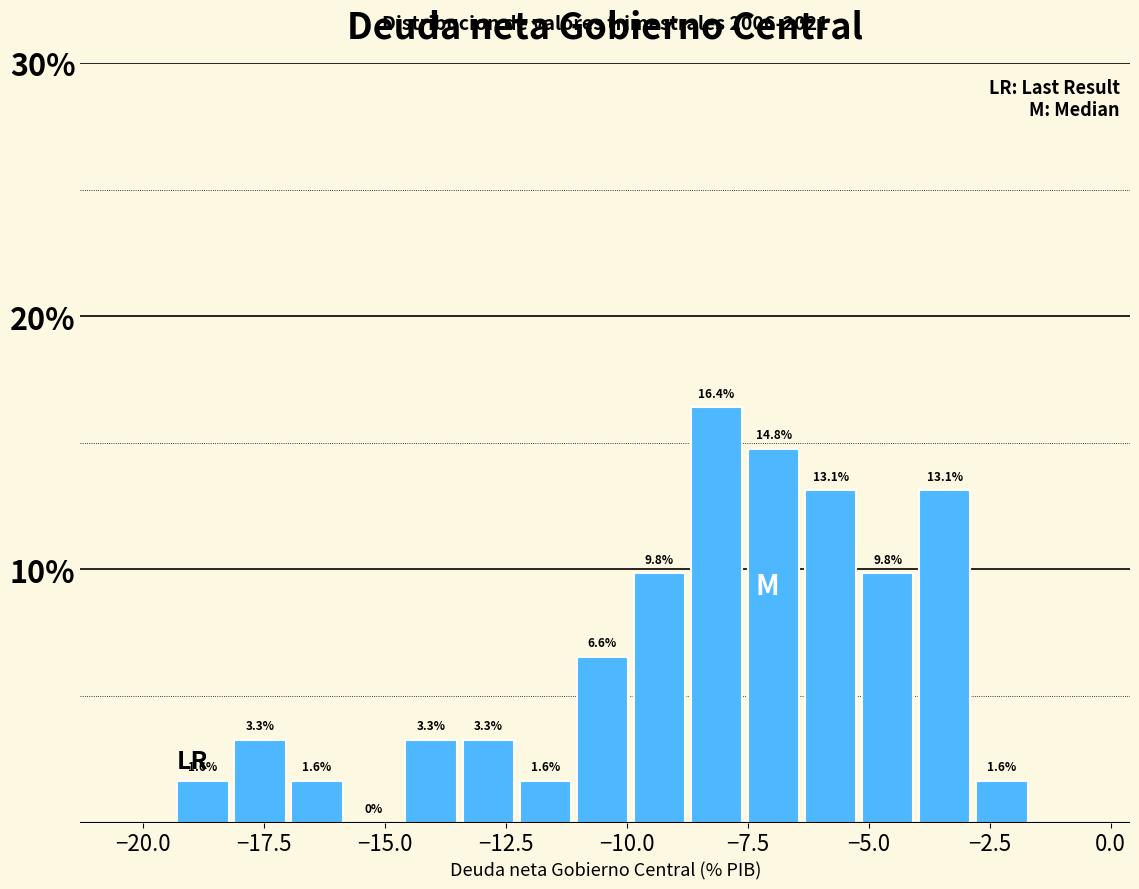

Around what value on the x-axis is the tallest bar? Give the approximate position of its centre, as read against the axis.

-8.0